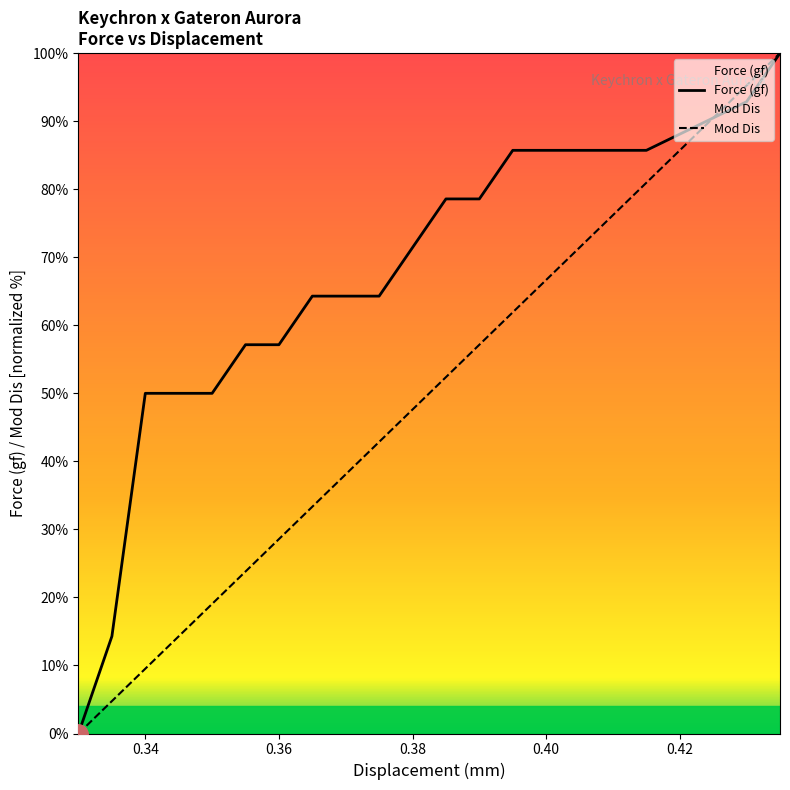

What is the spread (max minus min) of values at 0.385?

26.2